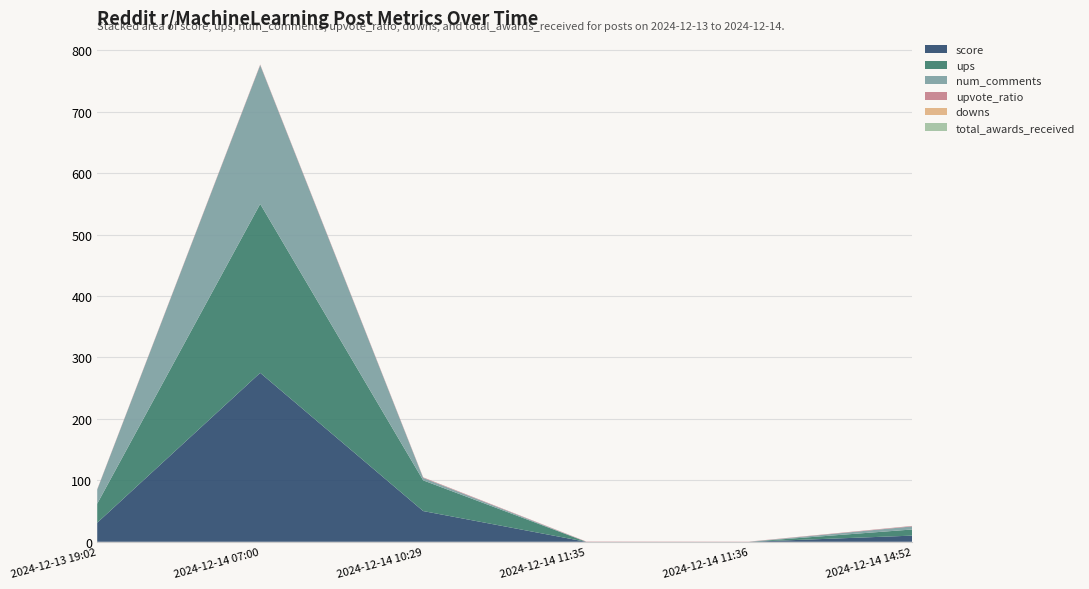

Reading right to left, extract all data points from this chart.

score: 10.0	0.0	0.0	50.0	275.0	31.0
ups: 10.0	0.0	0.0	50.0	275.0	31.0
num_comments: 5.0	0.0	0.0	4.0	226.0	23.0
upvote_ratio: 0.8	0.3	0.5	0.9	0.9	0.6
downs: 0.0	0.0	0.0	0.0	0.0	0.0
total_awards_received: 0.0	0.0	0.0	0.0	0.0	0.0